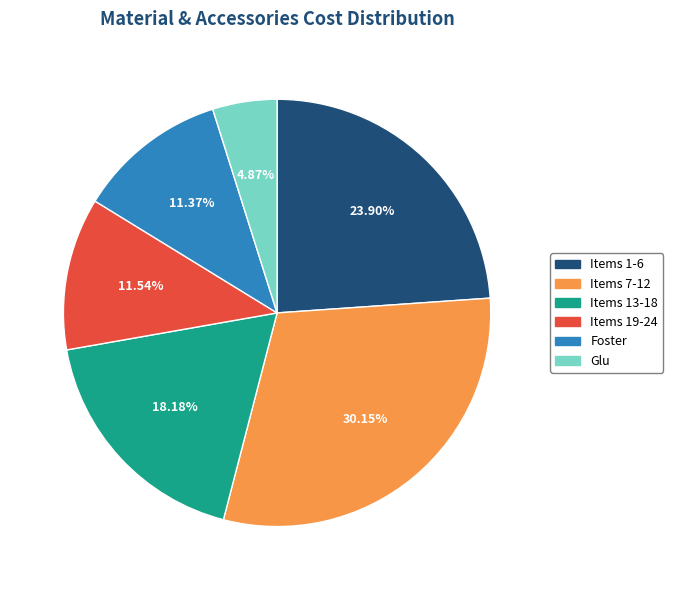

Is there any slice that represents more than half of the pie?

No